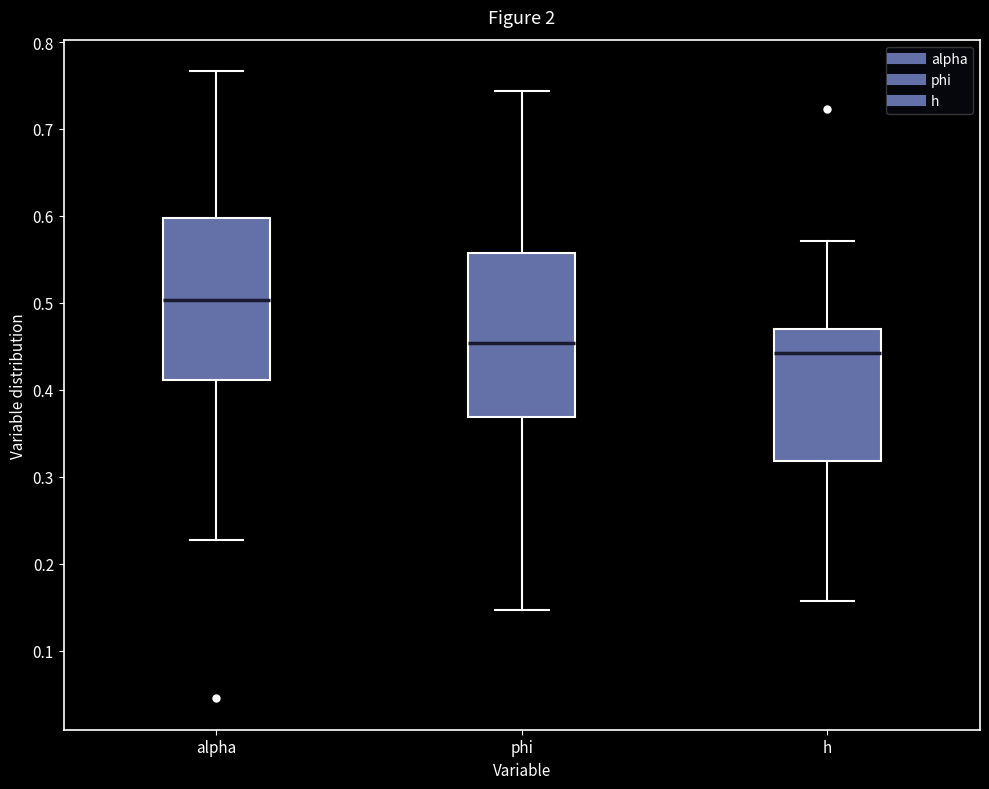

Reading left to right, read every box against the y-axis: the position of its median line, the range the box covers, and the ends of its whiskers. The values are not printed on the chart, so give them approximately, as read against the axis.

alpha: median 0.50, box 0.41 to 0.60, whiskers 0.23 to 0.77
phi: median 0.45, box 0.37 to 0.56, whiskers 0.15 to 0.74
h: median 0.44, box 0.32 to 0.47, whiskers 0.16 to 0.57